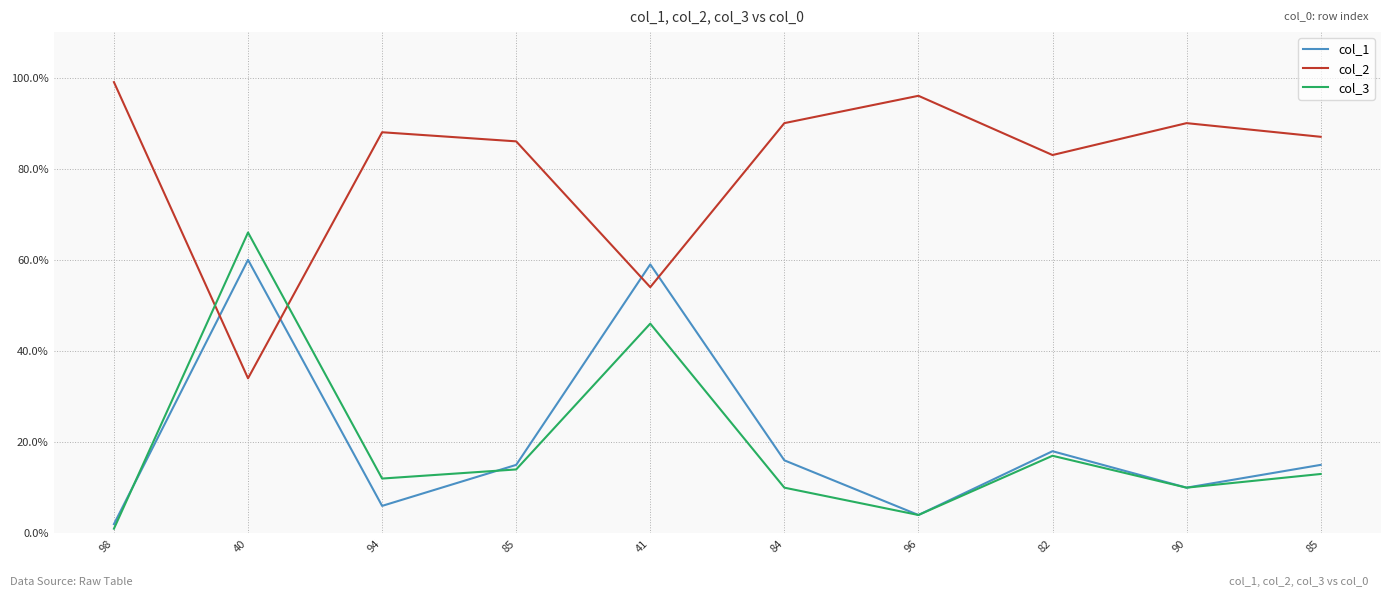

Does the chart display data point markers on the line(s)?

No